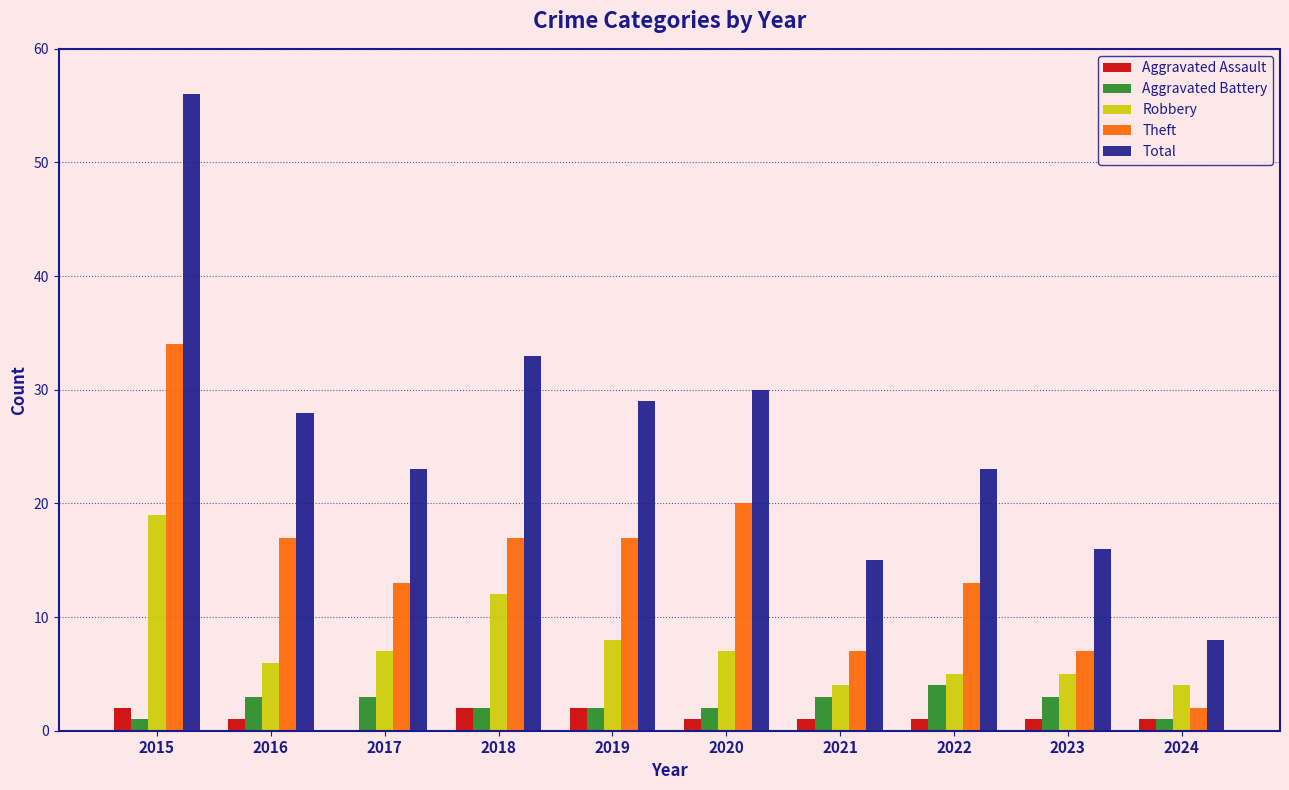

What is the sum of all Total values?

261